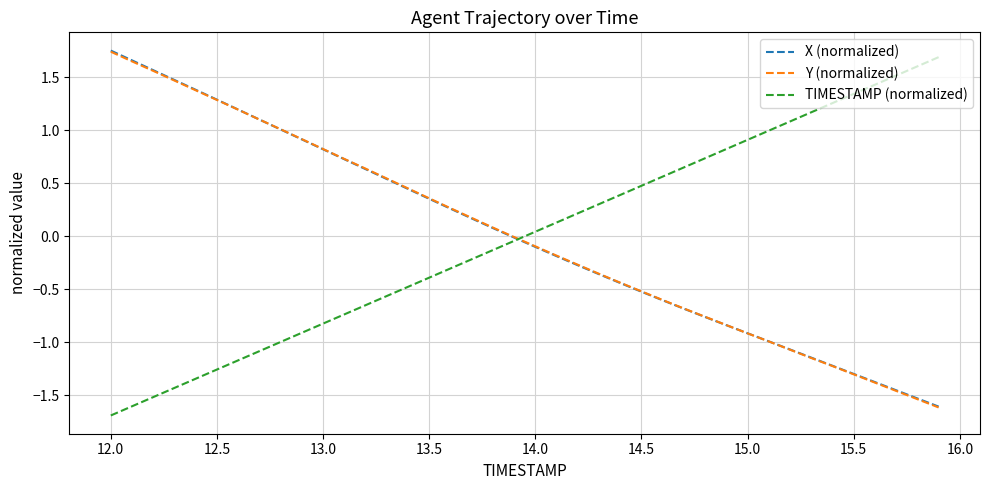

What is the lowest value of the TIMESTAMP (normalized) series?

-1.7